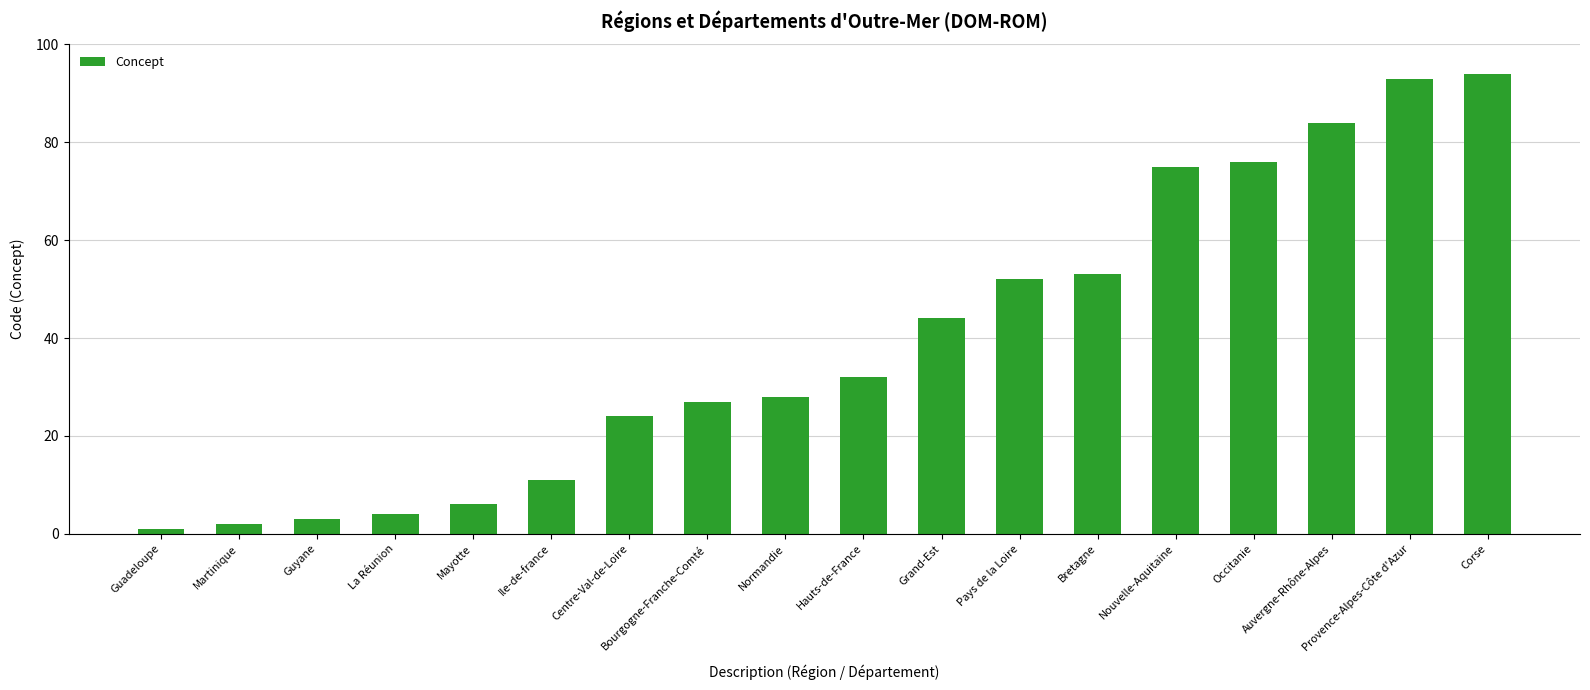

What is the change in value from Bourgogne-Franche-Comté to Bretagne?

+26